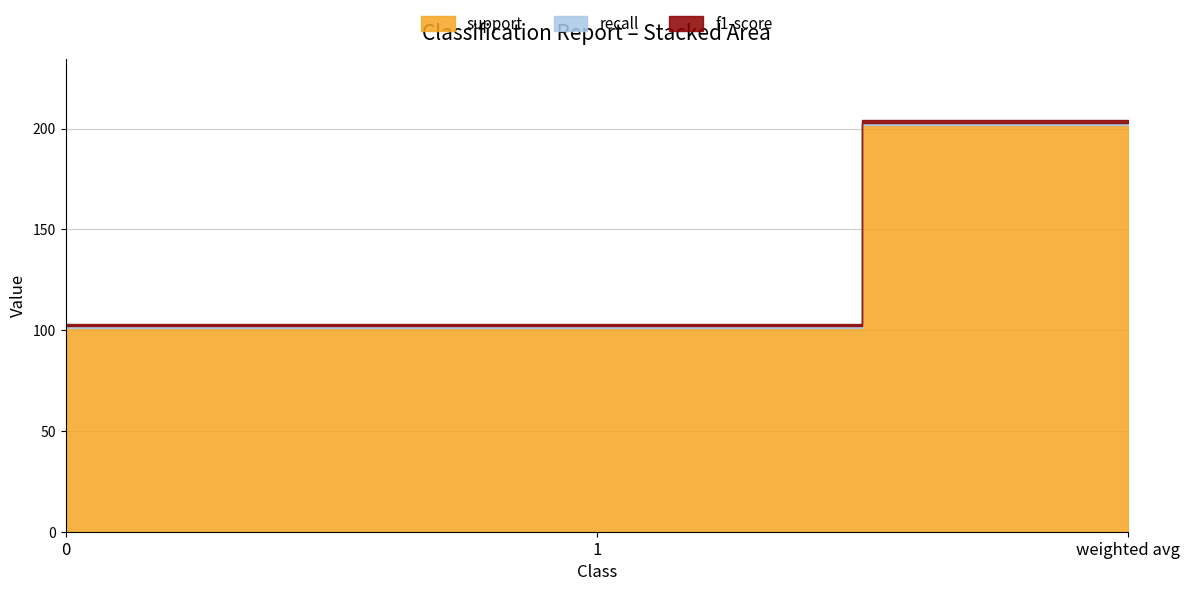

The value of f1-score at 1 is 1. True or false?

False